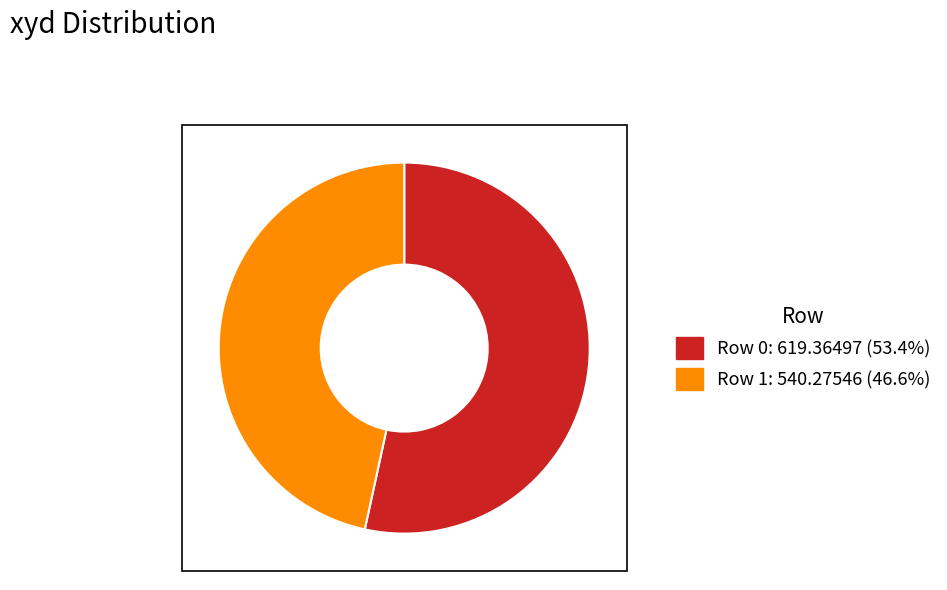

How many slices are in this pie chart?

2